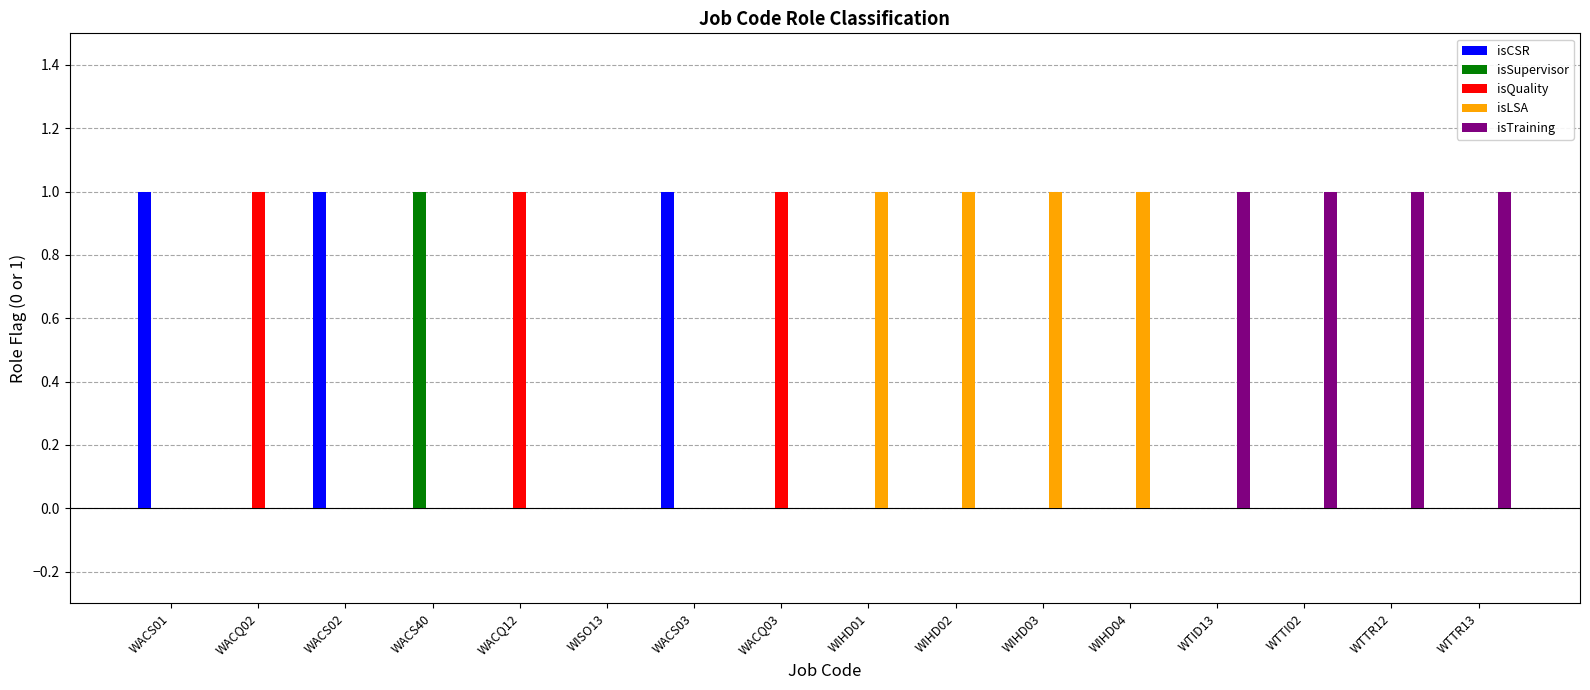

The value of isSupervisor at WIHD02 is 1. True or false?

False